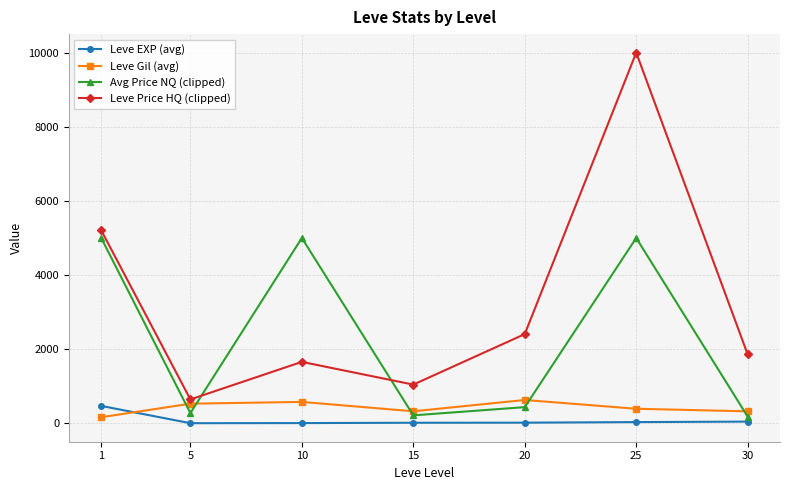

Is the value of Leve Price HQ (clipped) at 10 greater than the value of Leve Gil (avg) at 25?

Yes